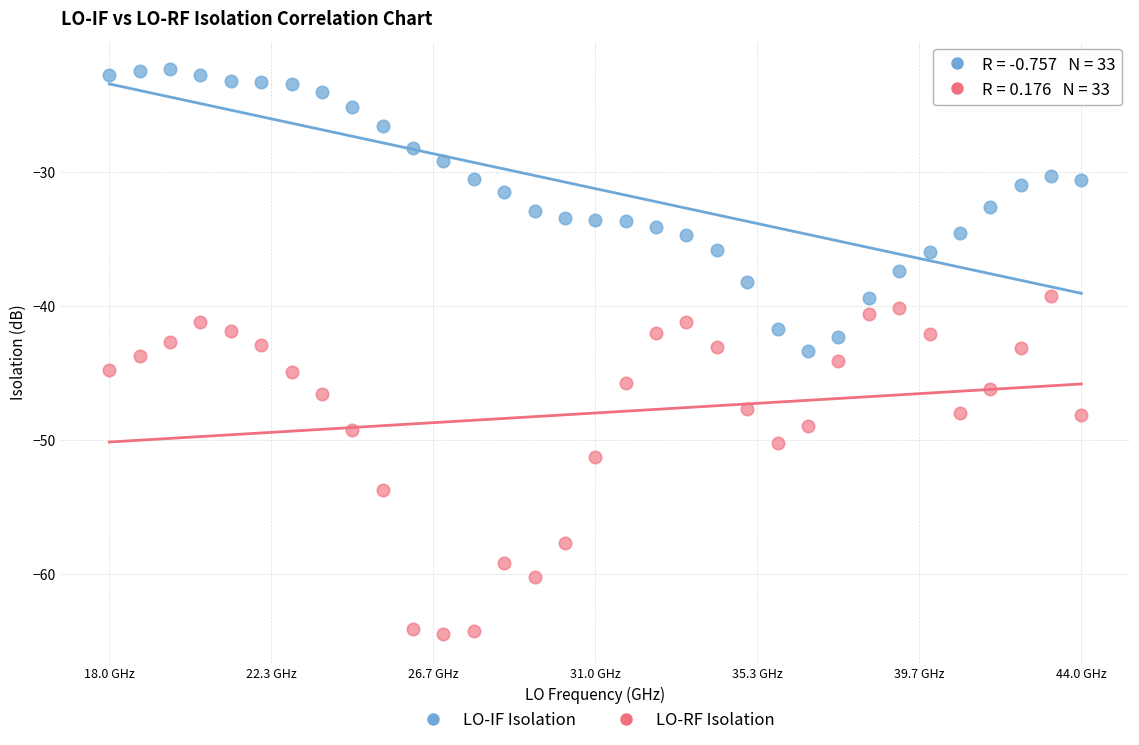

Which series contains the highest Y value?

LO-IF Isolation